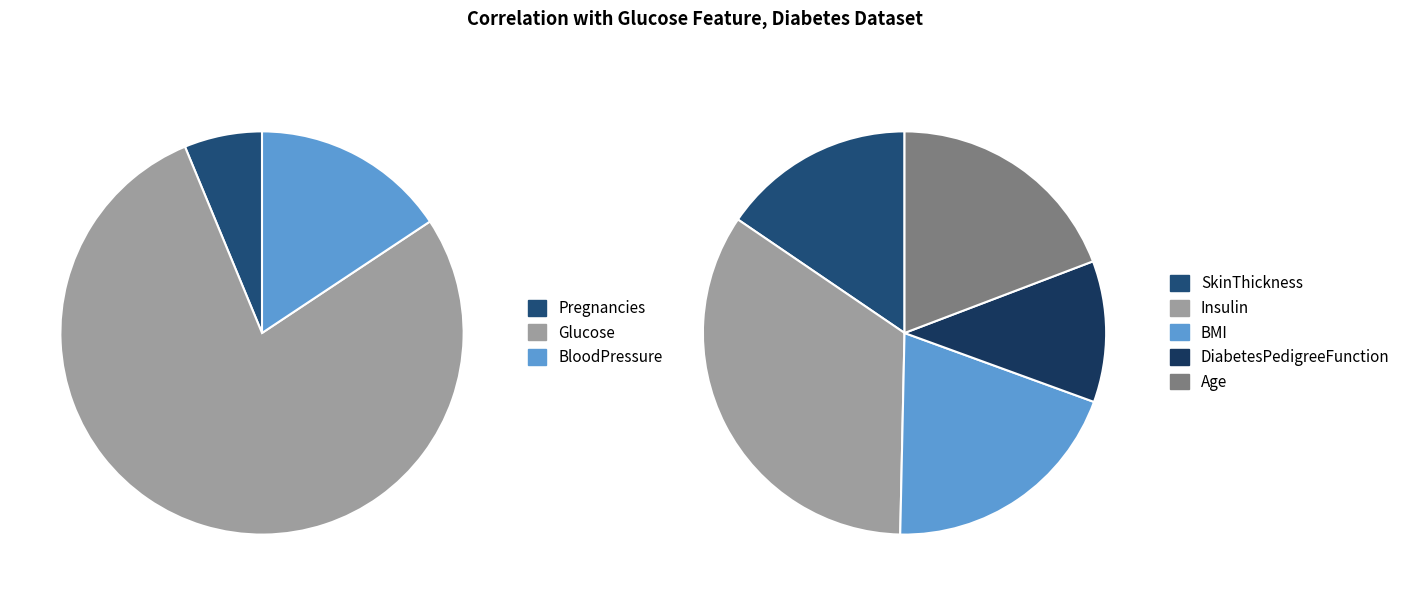

What is the change in value from Insulin to Age?

-0.2